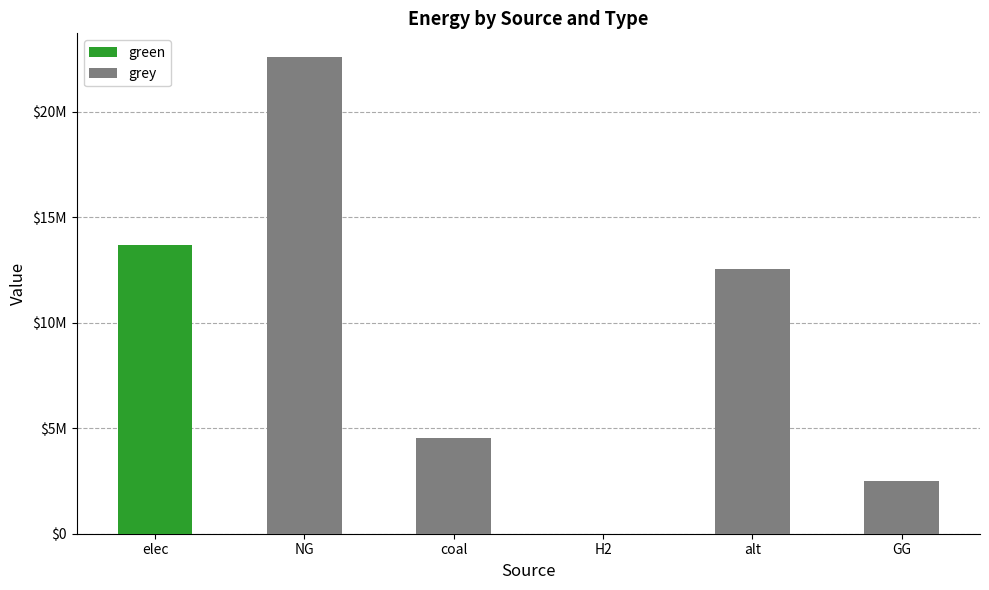

List the series in order of their peak value, lowest first.

green, grey